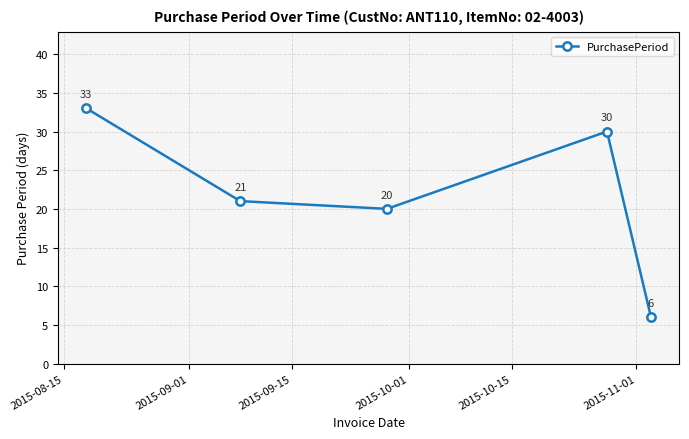

What is the sum of all values?

110